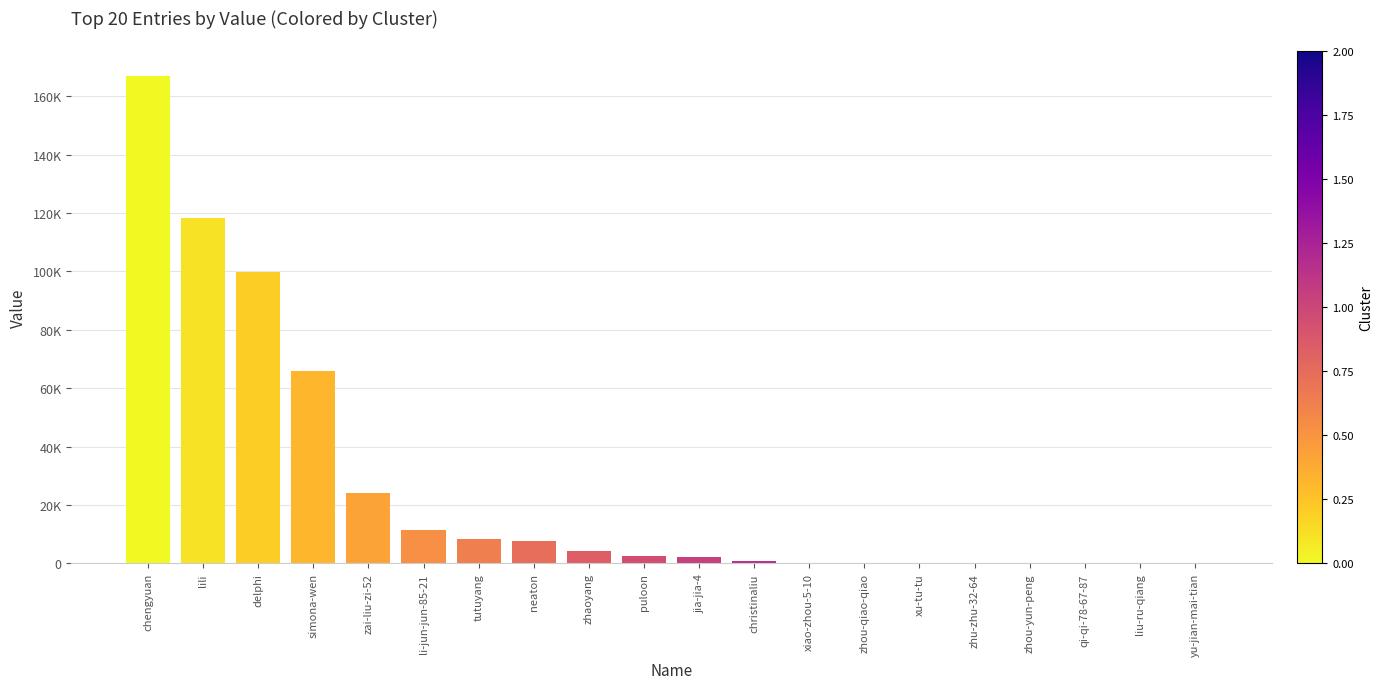

Rank the categories by value from highest to lowest.

chengyuan, lili, delphi, simona-wen, zai-liu-zi-52, li-jun-jun-85-21, tutuyang, neaton, zhaoyang, puloon, jia-jia-4, christinaliu, xiao-zhou-5-10, zhou-qiao-qiao, xu-tu-tu, zhu-zhu-32-64, zhou-yun-peng, qi-qi-78-67-87, liu-ru-qiang, yu-jian-mai-tian